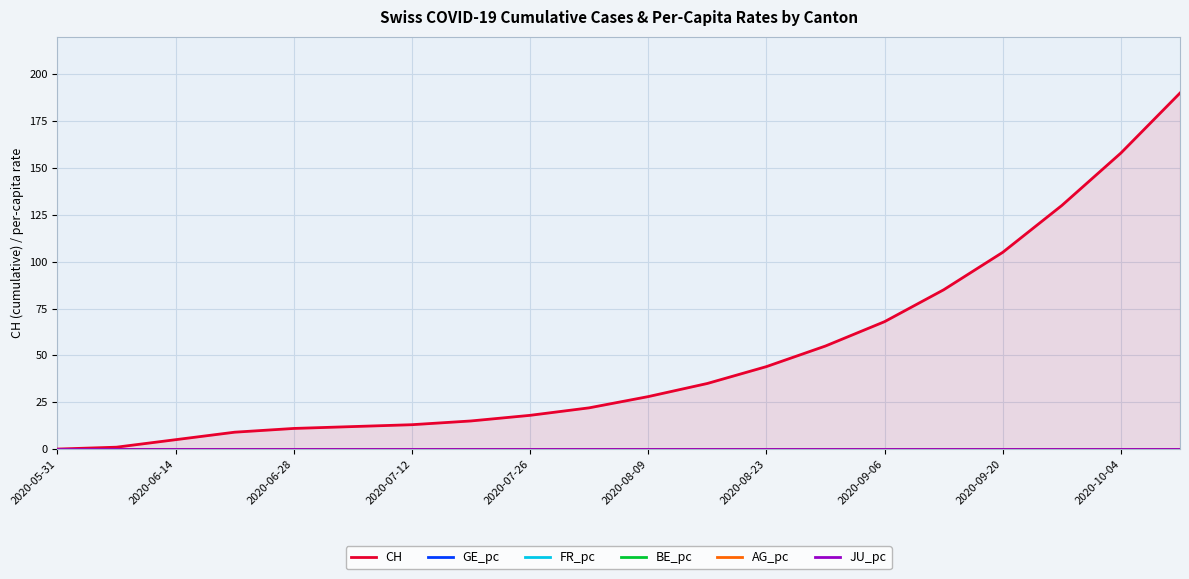

How many series are shown in this chart?

6